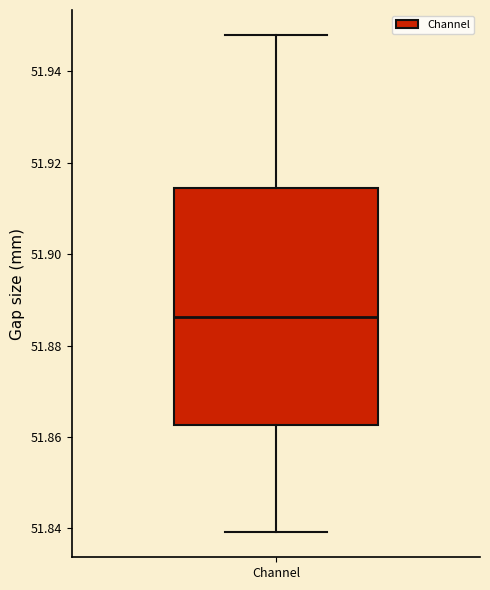

Where does the median line of the box for Channel sit on the y-axis? The values are not printed on the chart, so give them approximately, as read against the axis.

51.886